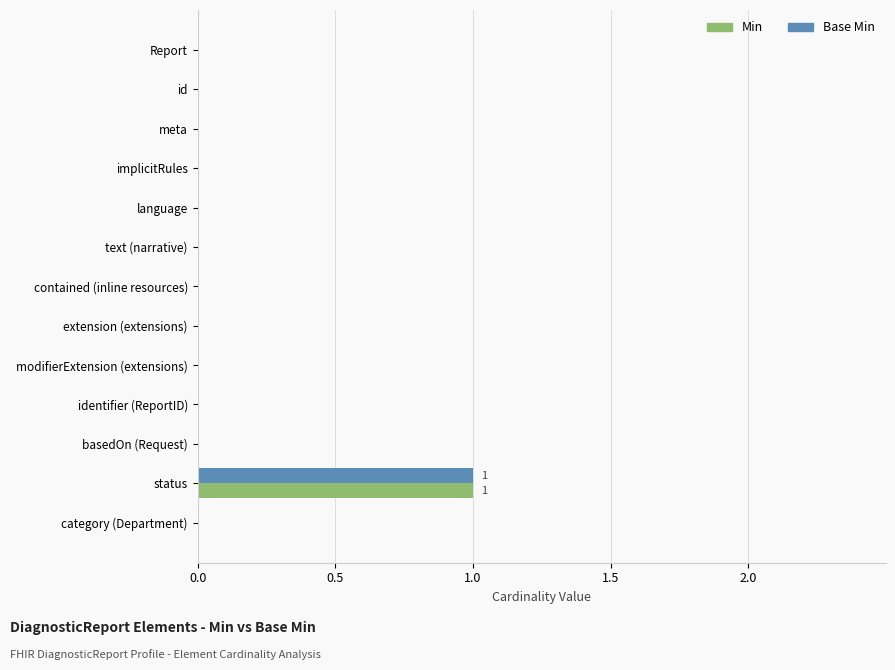

How many distinct data groups are displayed?

2